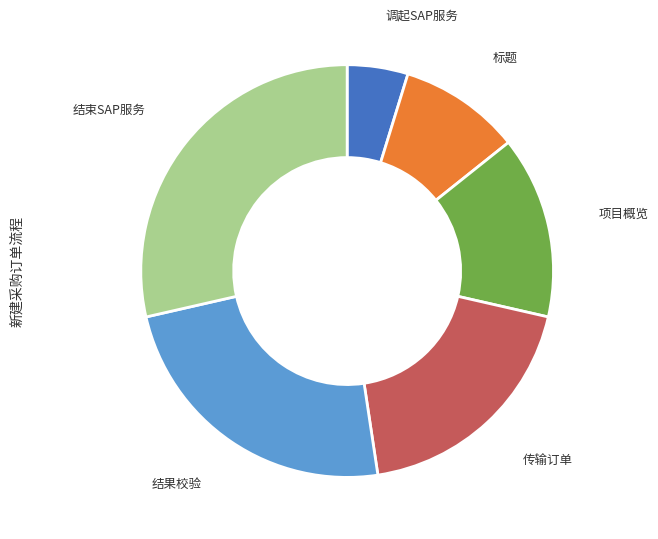

Which slice is the smallest?

调起SAP服务